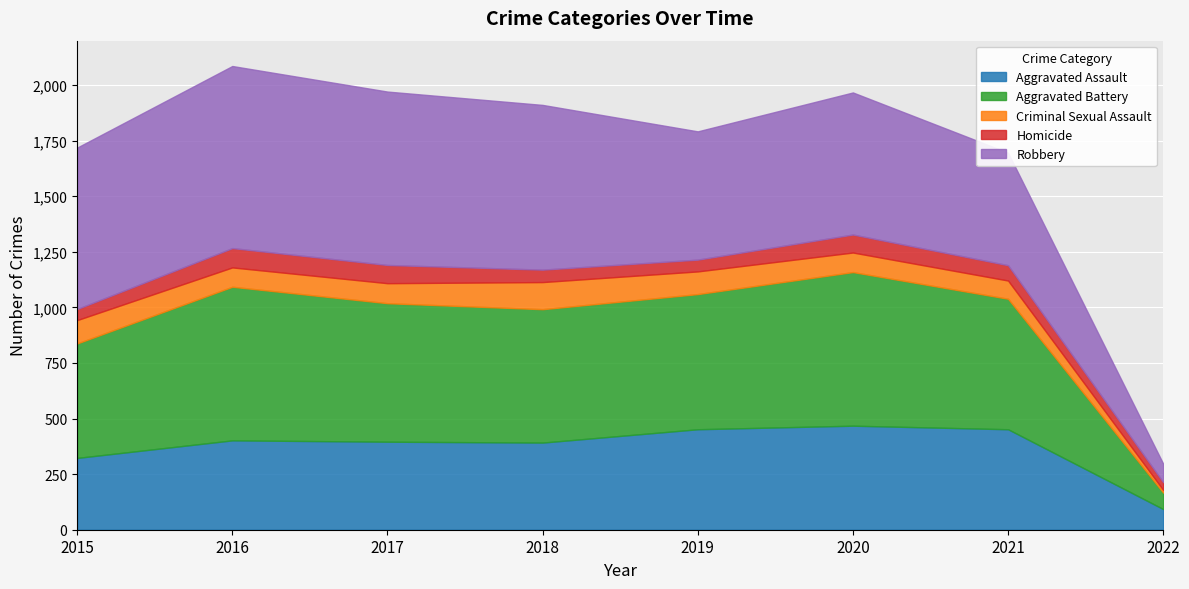

The Homicide series shows 82 at 2017. True or false?

True